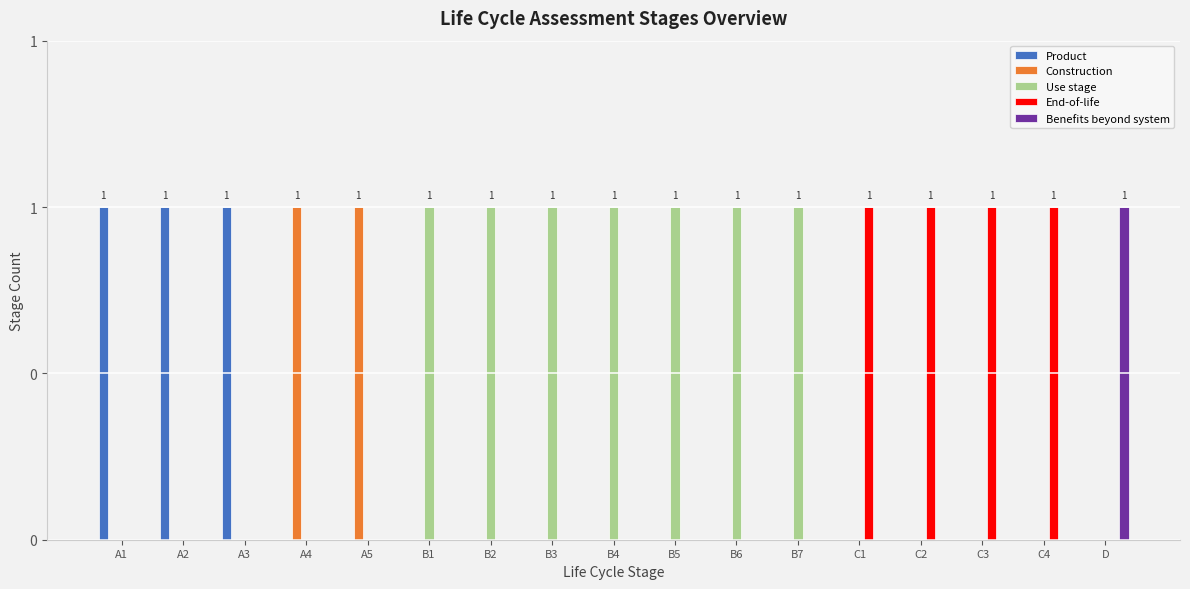

What are all the series names shown in the legend?

Product, Construction, Use stage, End-of-life, Benefits beyond system